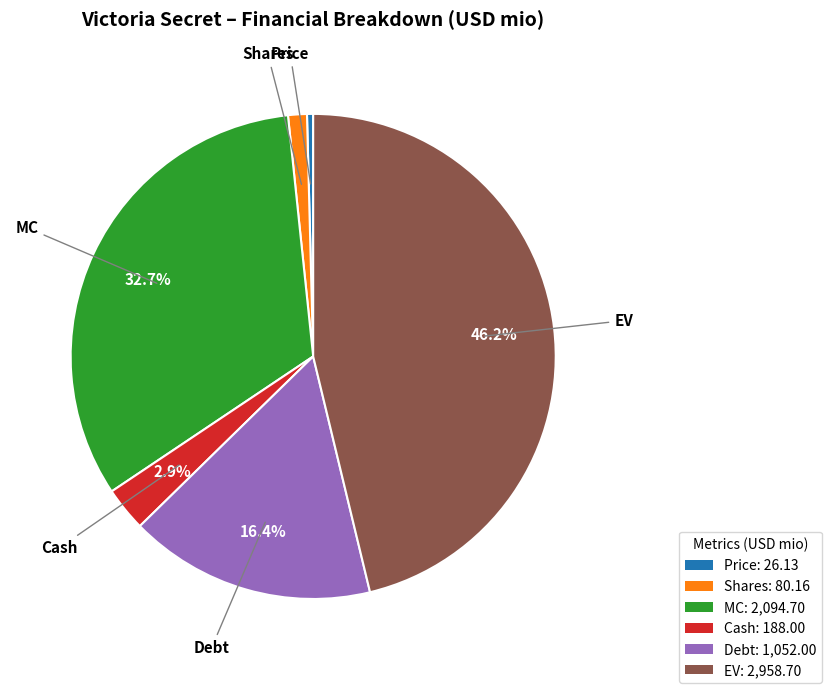

Does Shares represent more than half of the total?

No